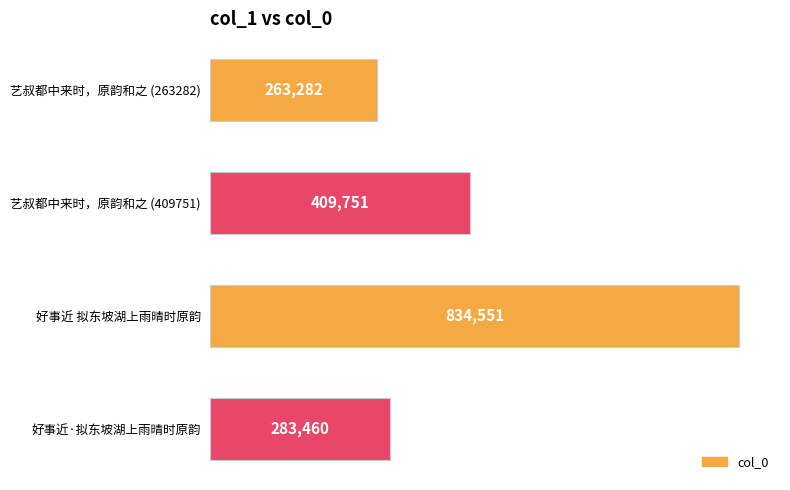

Which label corresponds to the largest value in the chart?

好事近 拟东坡湖上雨晴时原韵